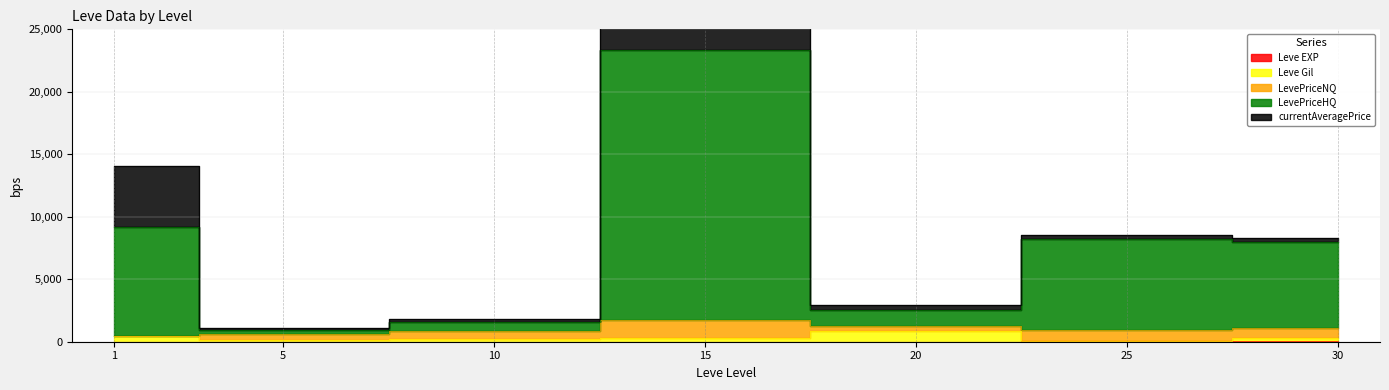

What is the difference between the maximum and second lowest values in the Leve EXP series?

35.0